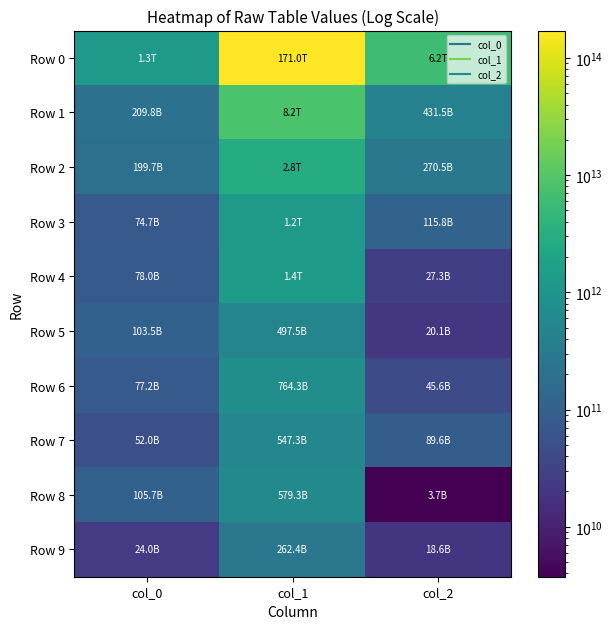

Which label corresponds to the smallest value in the chart?

col_2